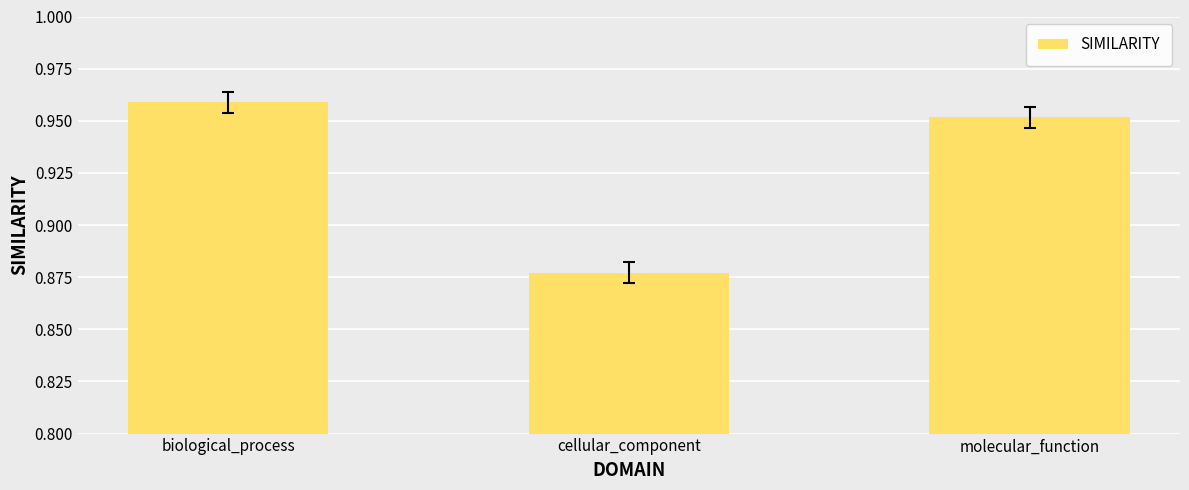

What position from the left is biological_process?

1